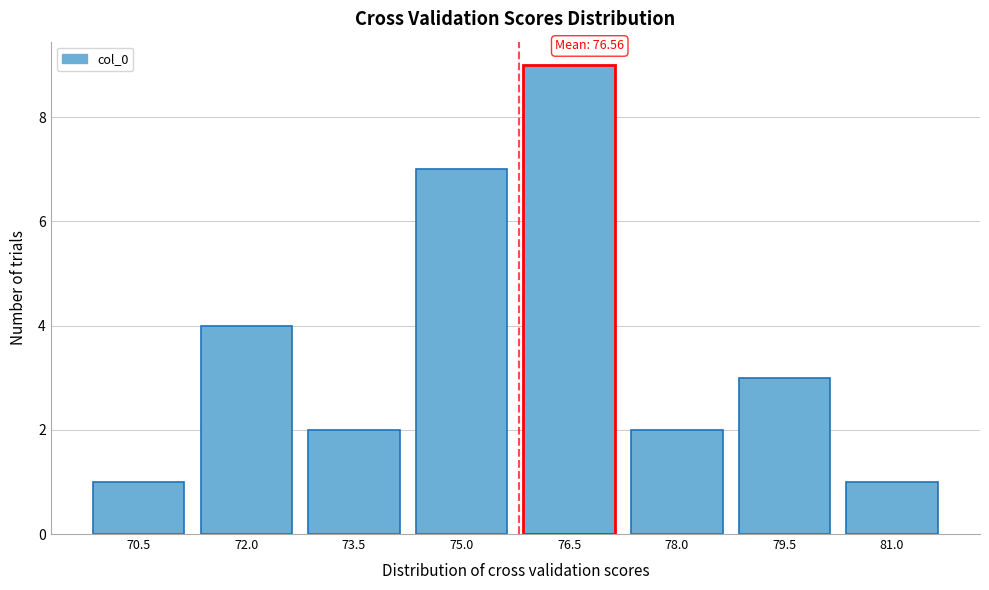

Reading right to left, extract all data points from this chart.

1	3	2	9	7	2	4	1